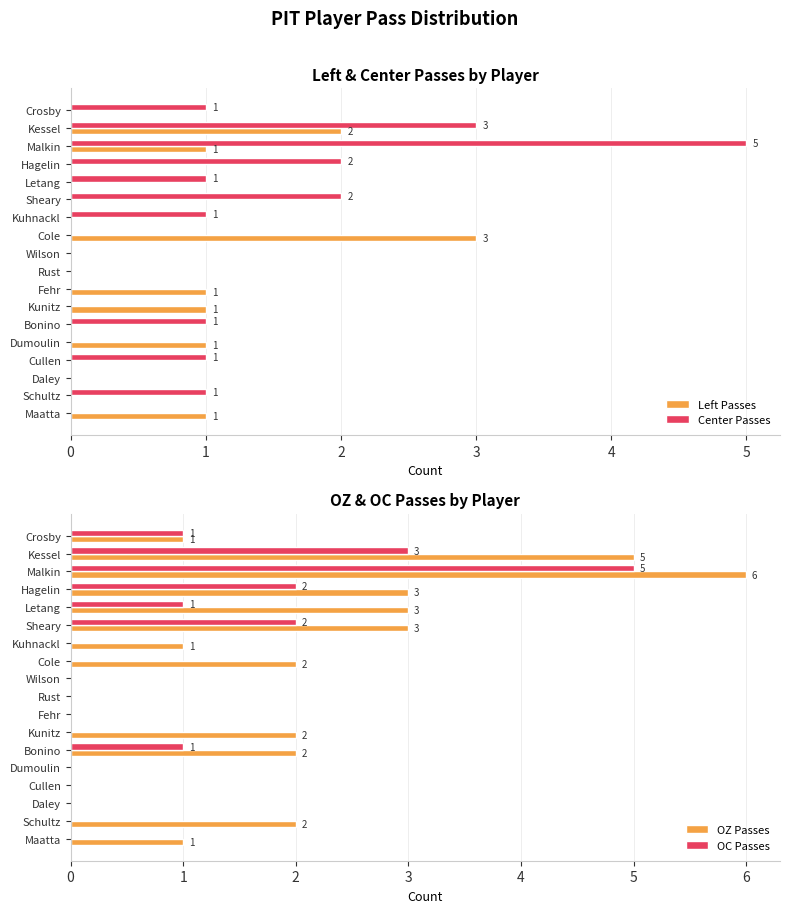

The Center Passes series shows 1 at Crosby. True or false?

True